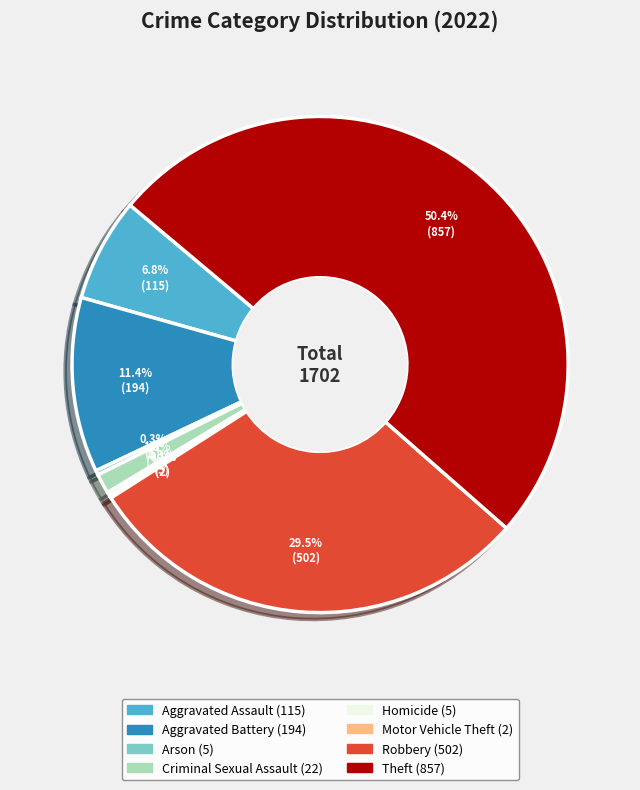

Between Theft and Homicide, which is larger?

Theft